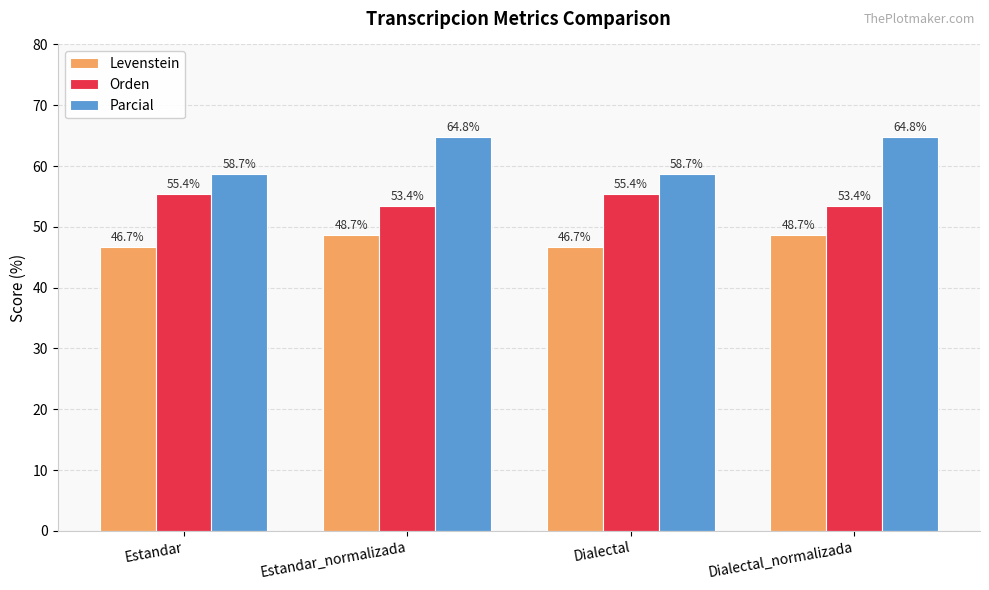

How many bars are there in total?

12